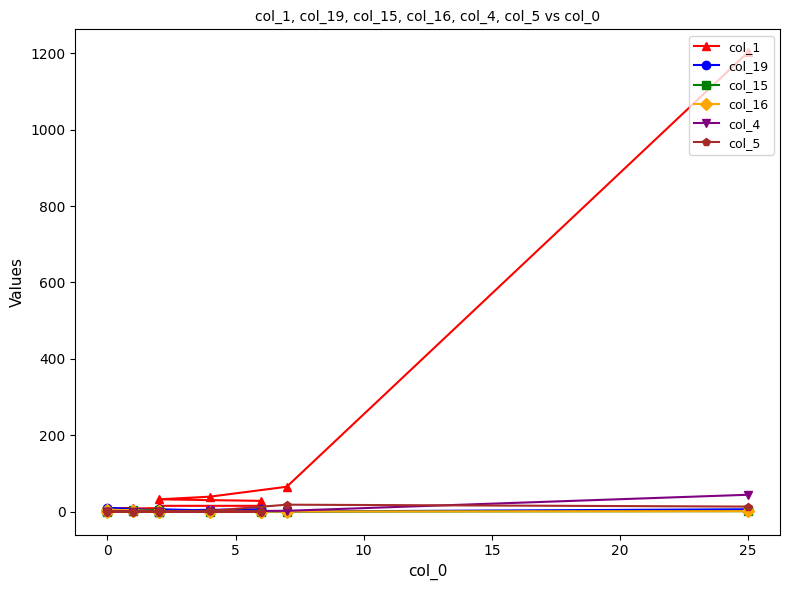

How many data points does each series have?

15